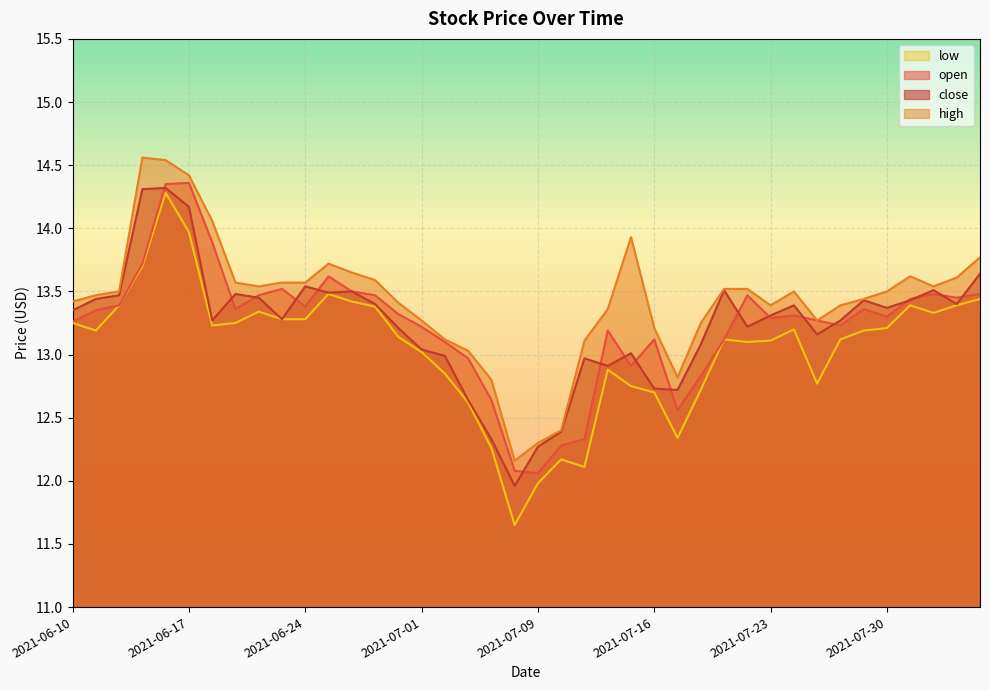

Which category has the highest value across all series?

2021-06-15